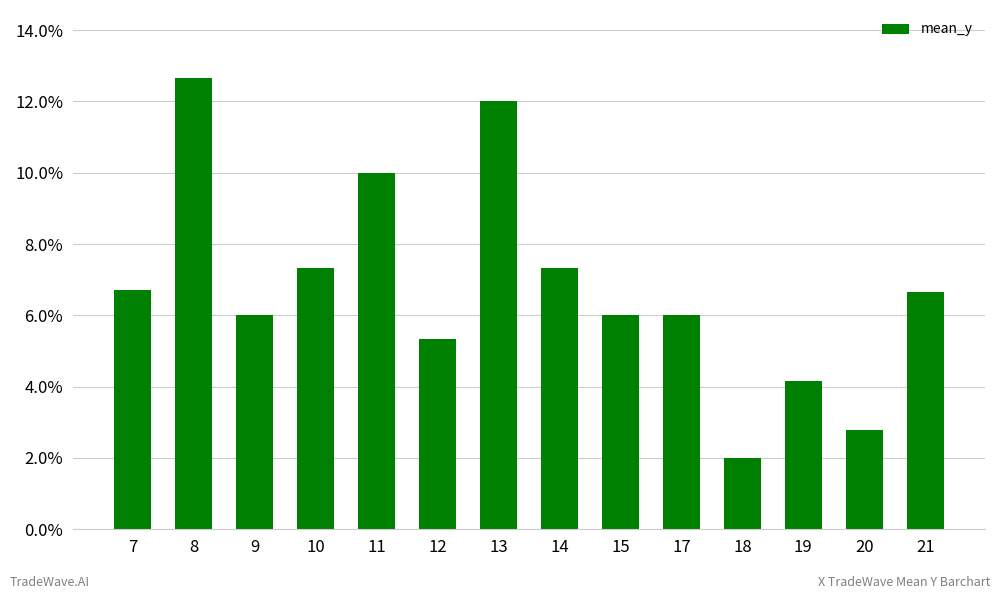

Approximately how many times larger is the value at 21 compared to 15?

1.1